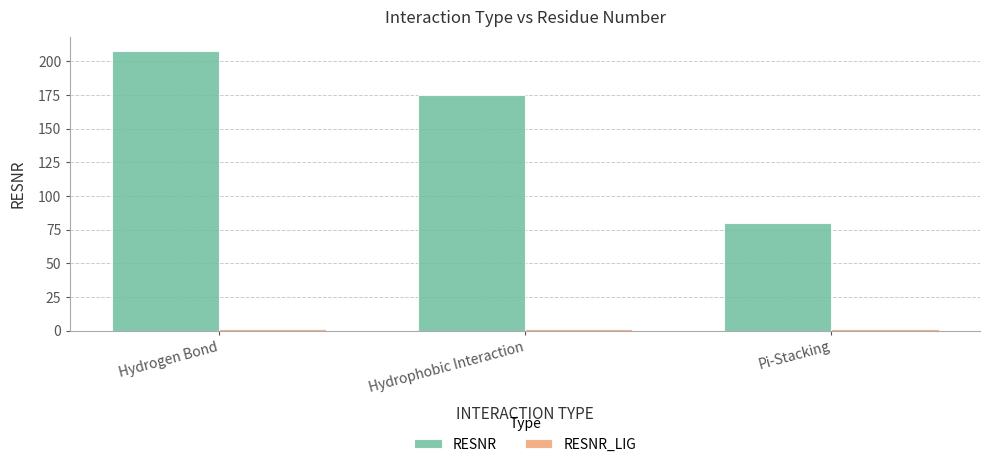

What is the label of the 3rd bar from the left?

Pi-Stacking